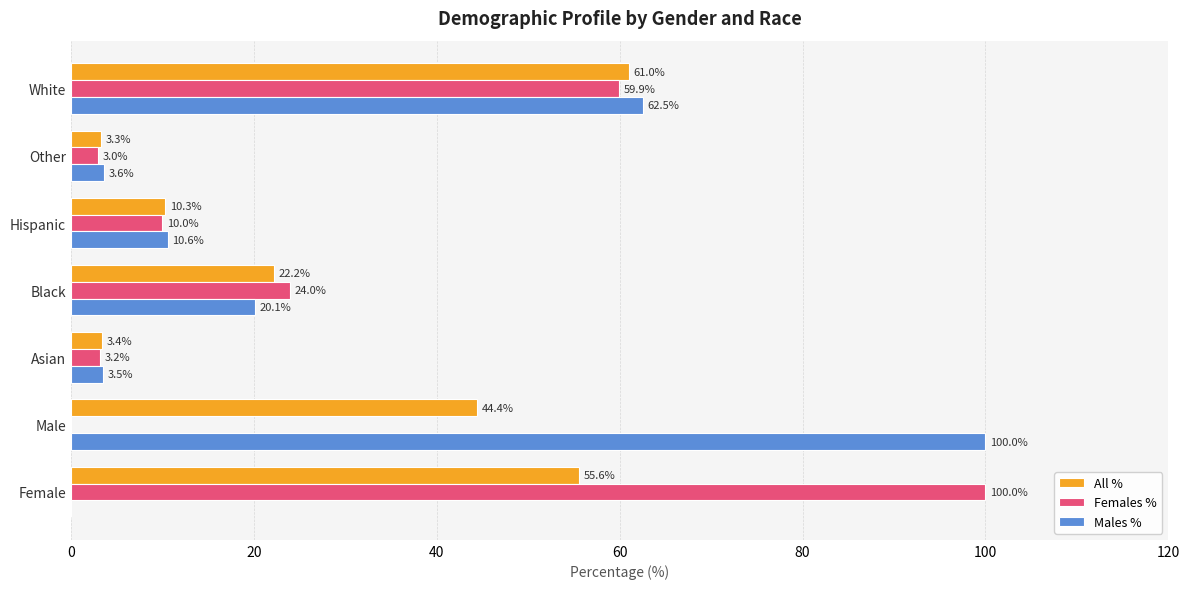

What is the sum of all Females % values?

200.1